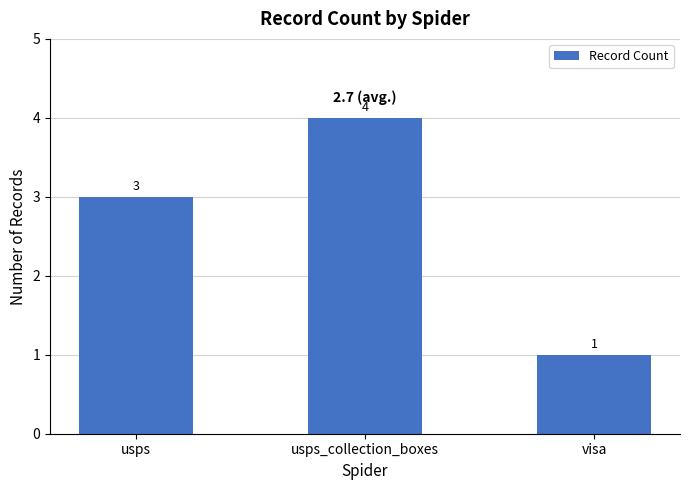

At which category does the chart reach its minimum across all series?

visa